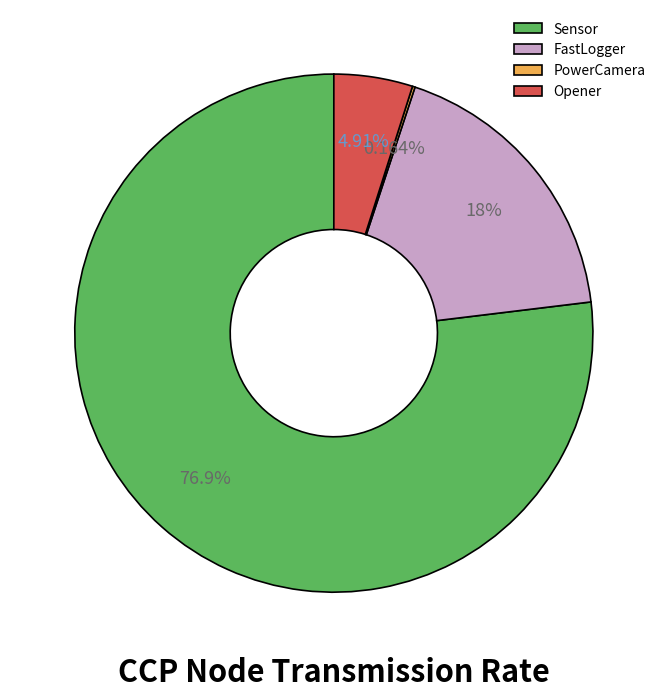

To the nearest percent, what is the average slice percentage?

25%